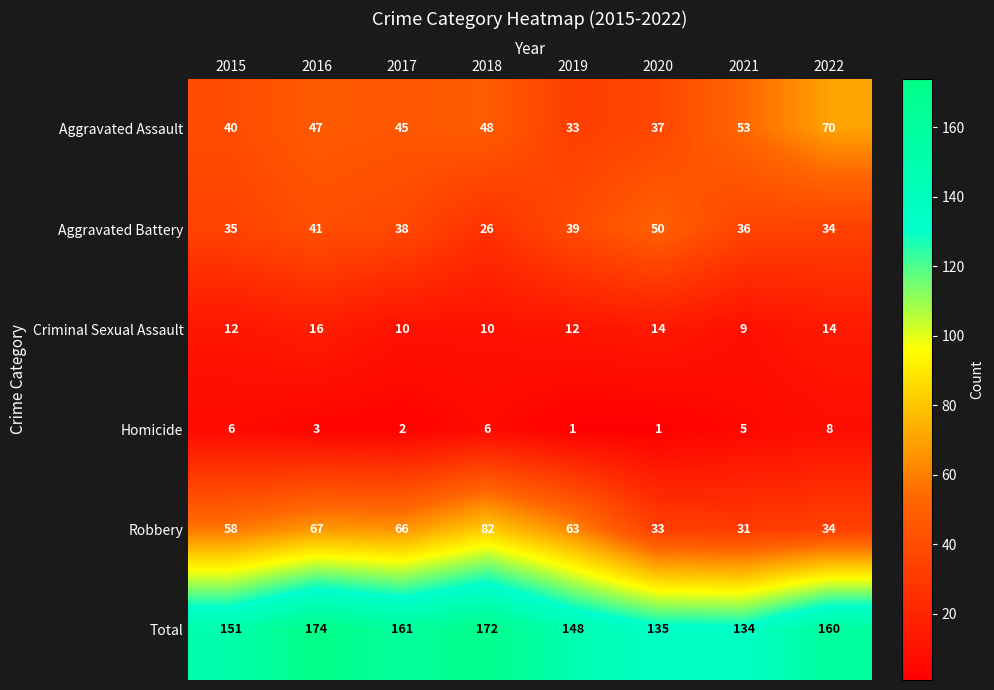

What is the sum of the Aggravated Assault values at 2020 and 2017?

82